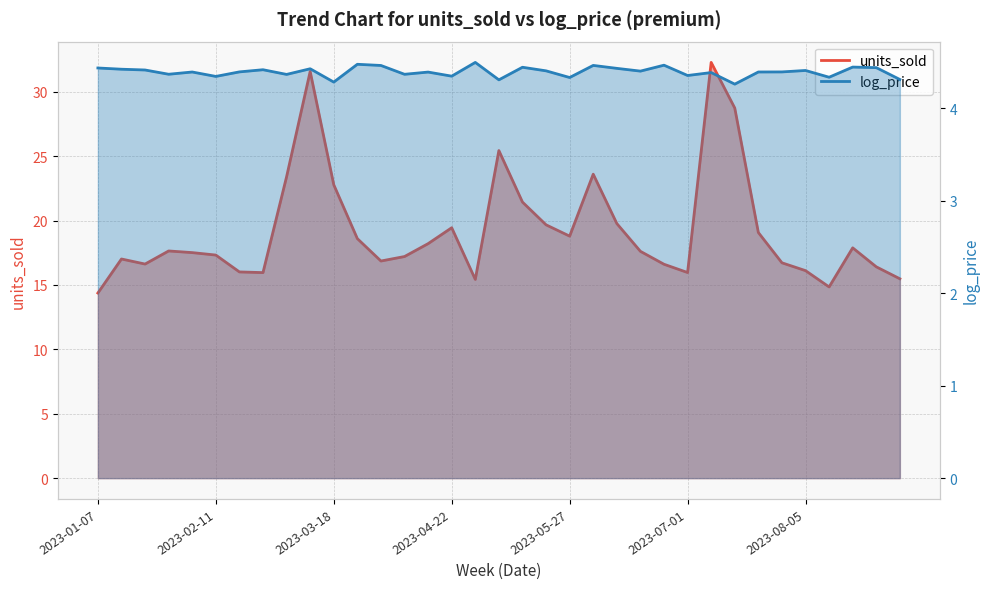

What is the maximum value for log_price?

4.5